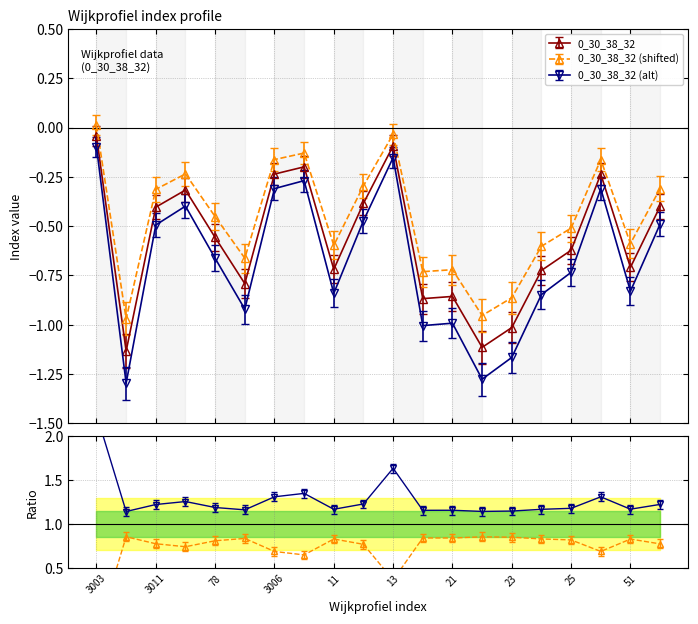

The value at 78 is -0.3. True or false?

False